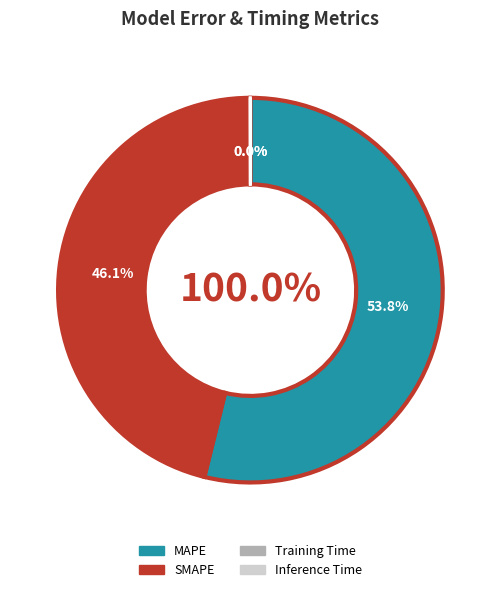

Rank the categories by value from lowest to highest.

Training Time, Inference Time, SMAPE, MAPE